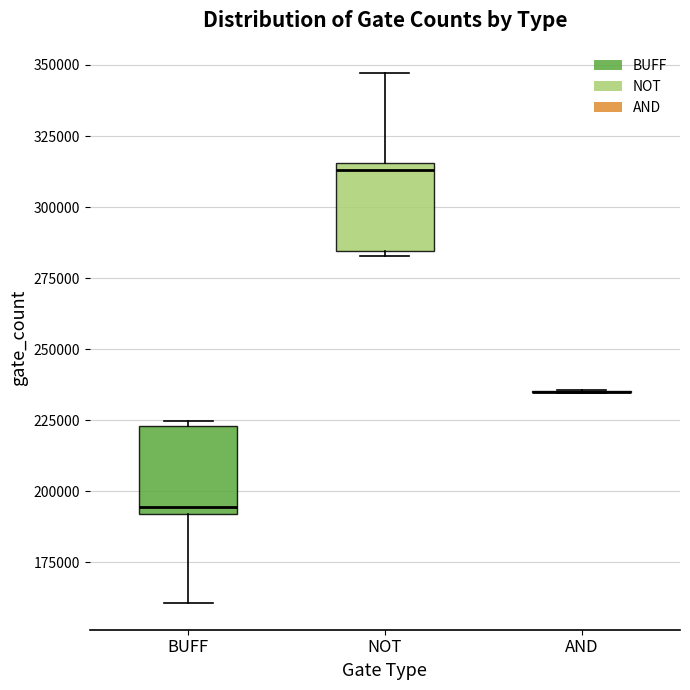

Reading left to right, transcribe this box plot: for each box, give where its median line is, the range the box spans, and where its two whiskers end, as read against the y-axis. The values are not printed on the chart, so give them approximately, as read against the axis.

BUFF: median 195000, box 190000 to 225000, whiskers 160000 to 225000 (just above the box's upper edge)
NOT: median 315000 (just below the box's upper edge), box 285000 to 315000, whiskers 285000 (just below the box's lower edge) to 345000
AND: box collapsed to a line at 235000, whiskers 235000 to 235000